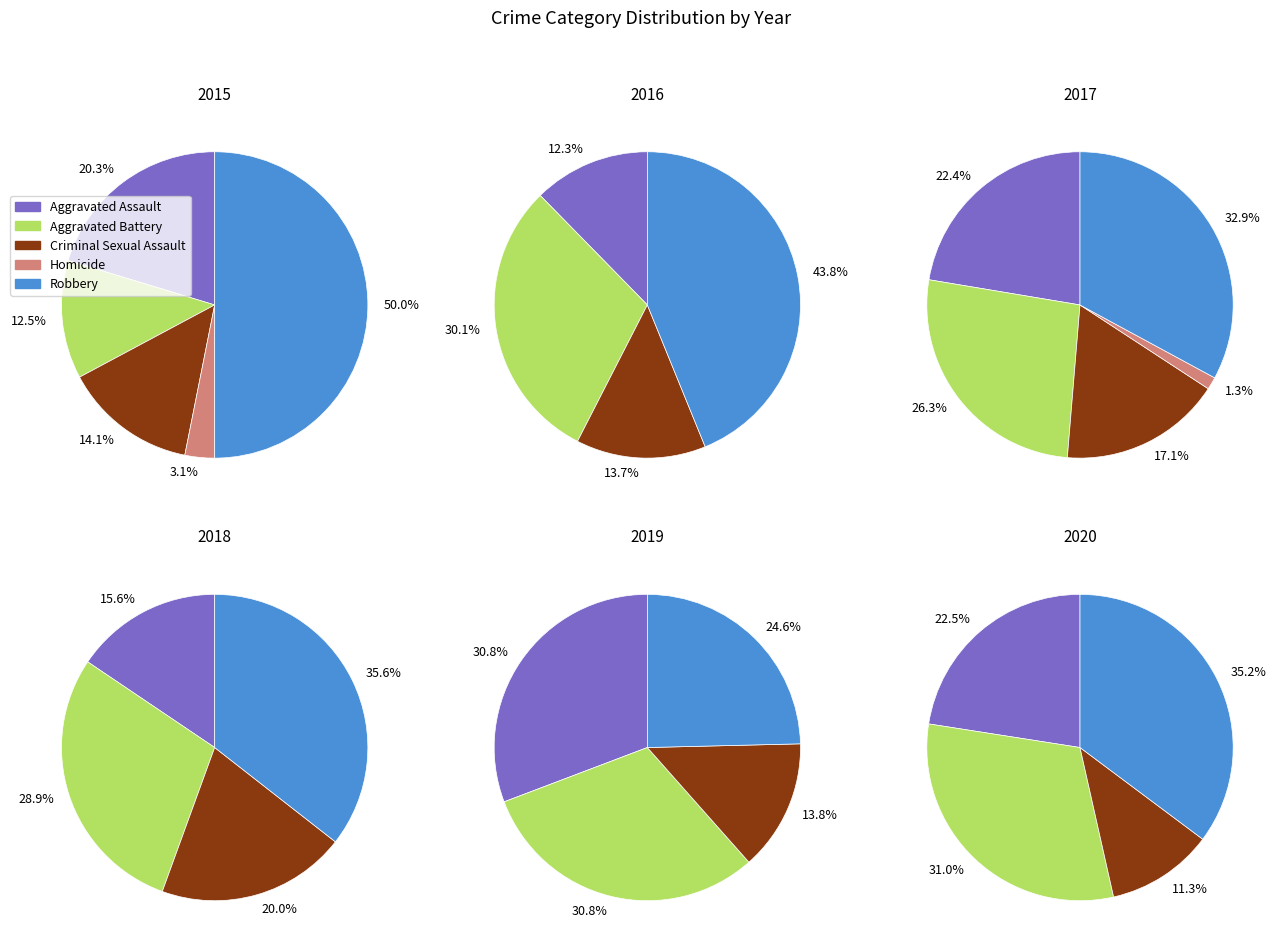

Does any single category account for the majority?

No